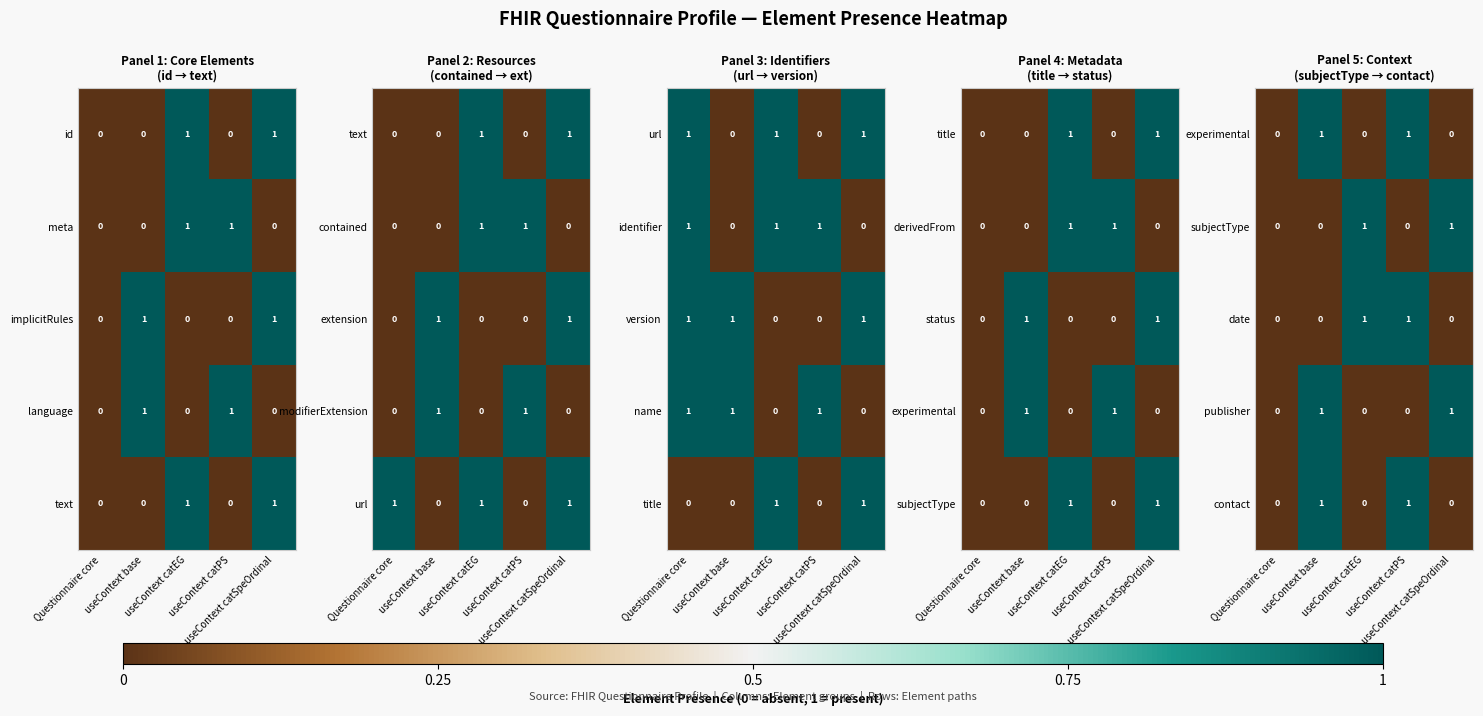

Count the publisher values in the range 0 to 1.

5